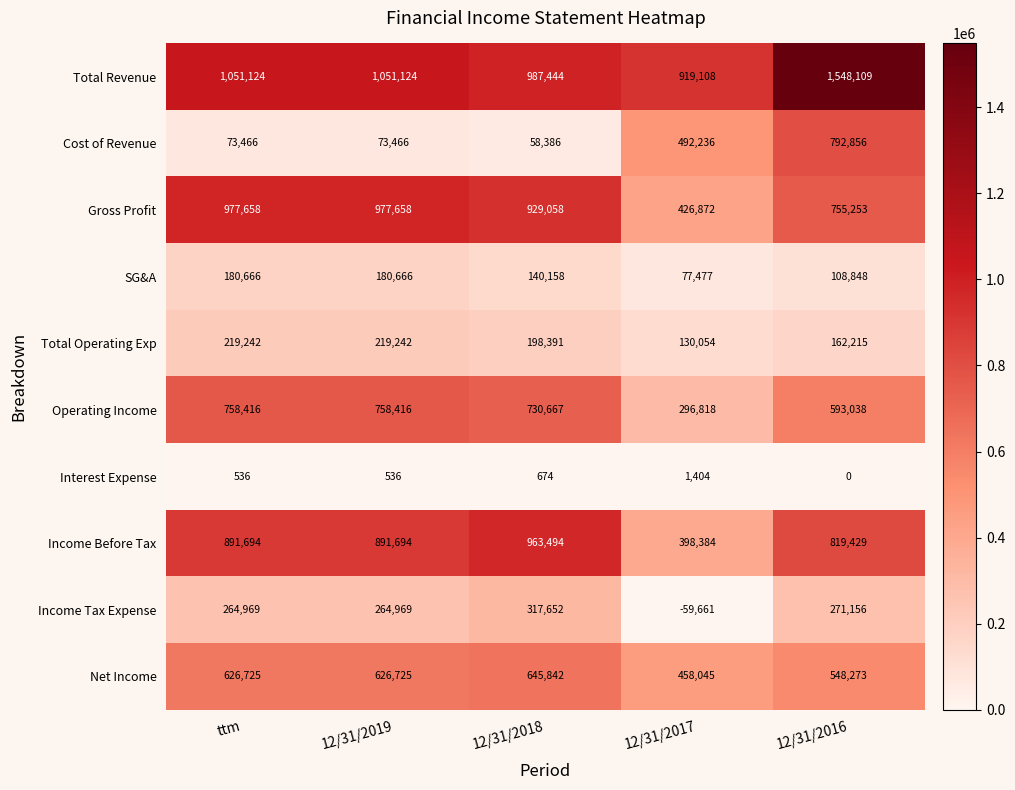

What is the sum of the Income Before Tax values at 12/31/2016 and 12/31/2018?

1782923